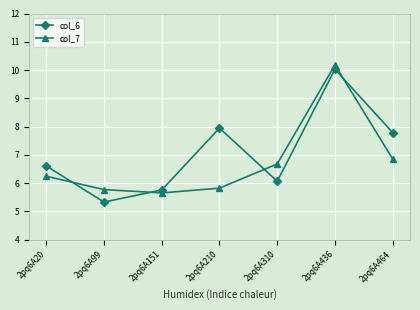

At which label does col_6 reach its minimum?

2pq6A99